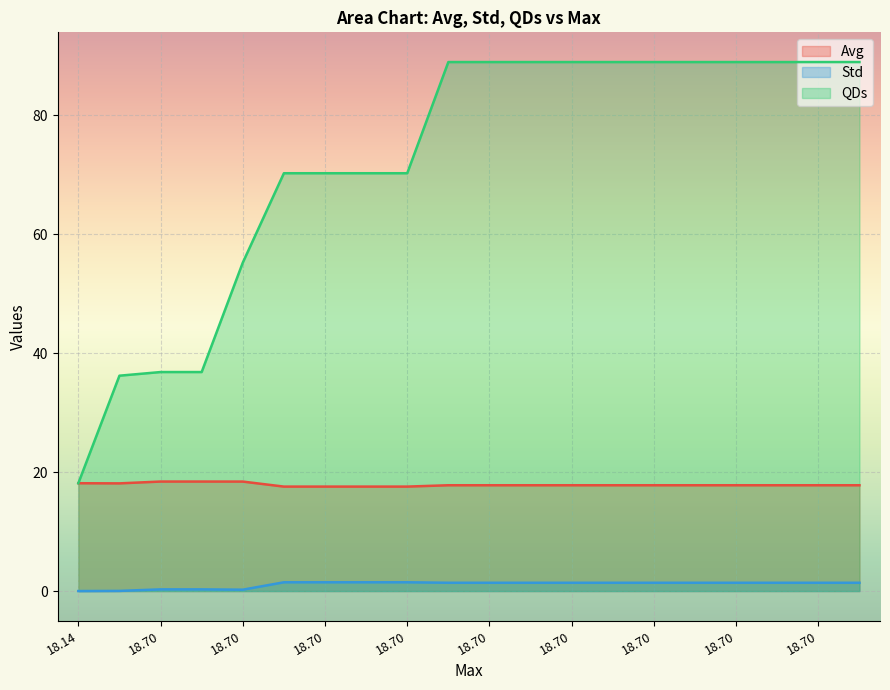

Which series has the largest total across all categories?

QDs